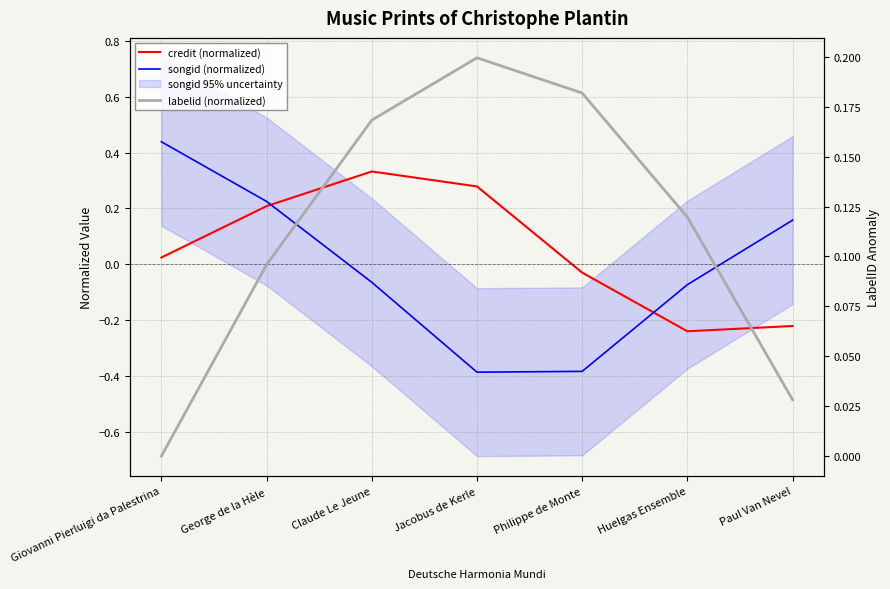

List the series in order of their peak value, highest first.

songid (normalized), credit (normalized), labelid (normalized)